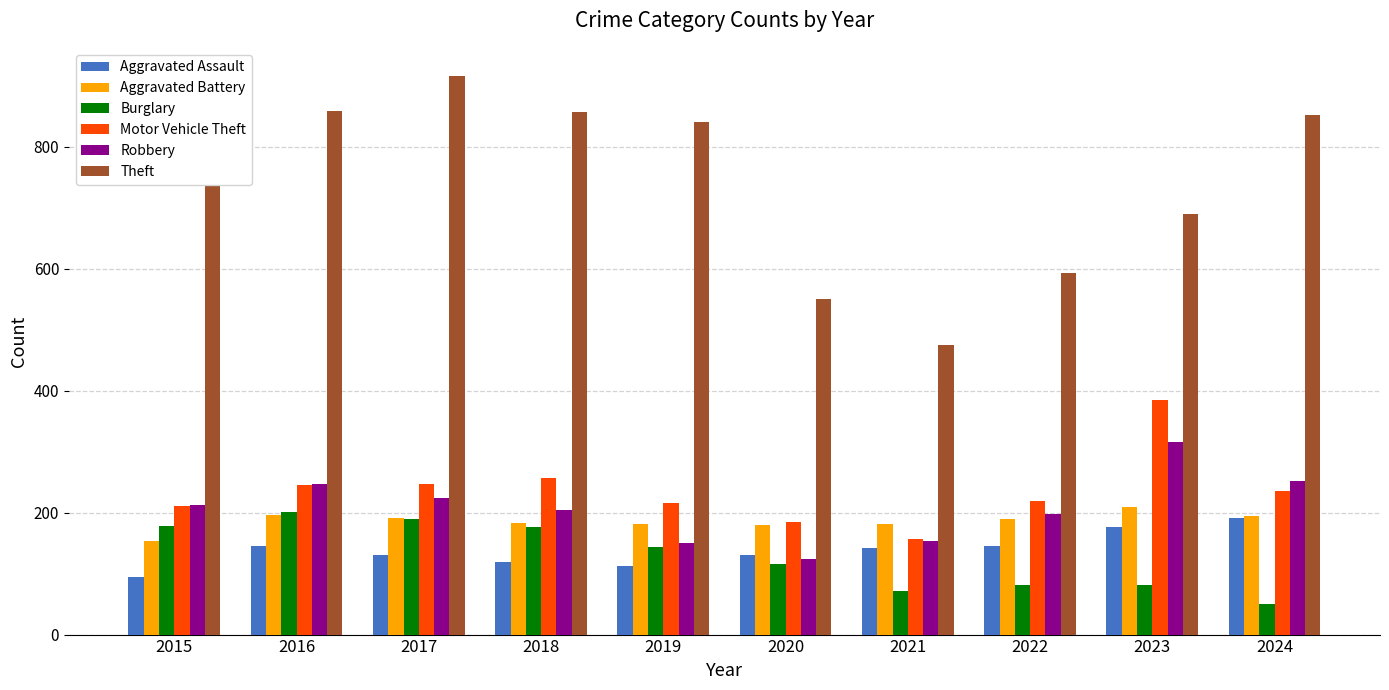

True or false: Aggravated Assault has a value of 253 at 2024.

False